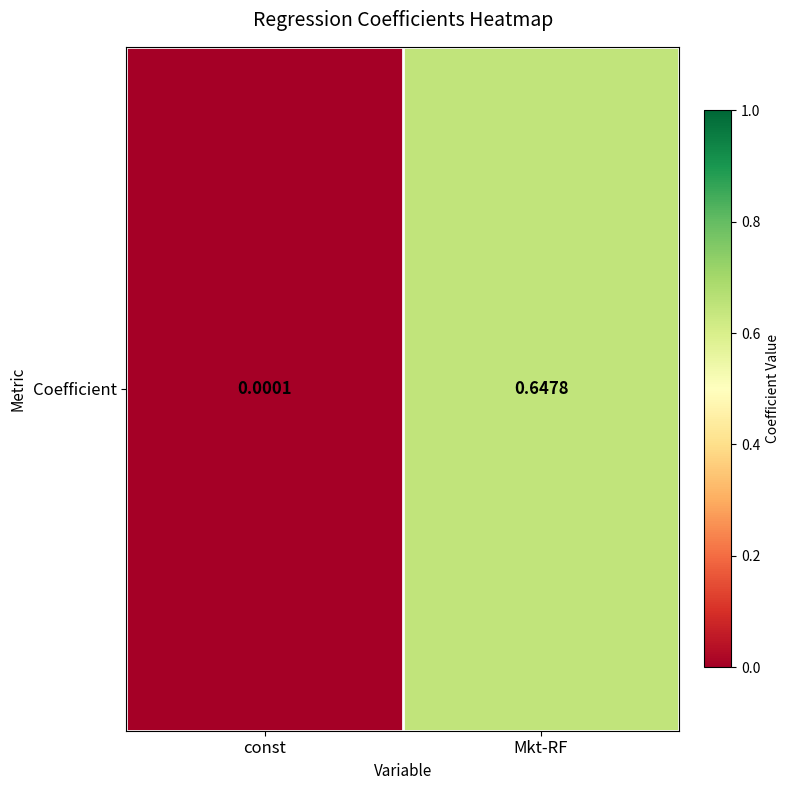

What is the change in value from const to Mkt-RF?

+0.6